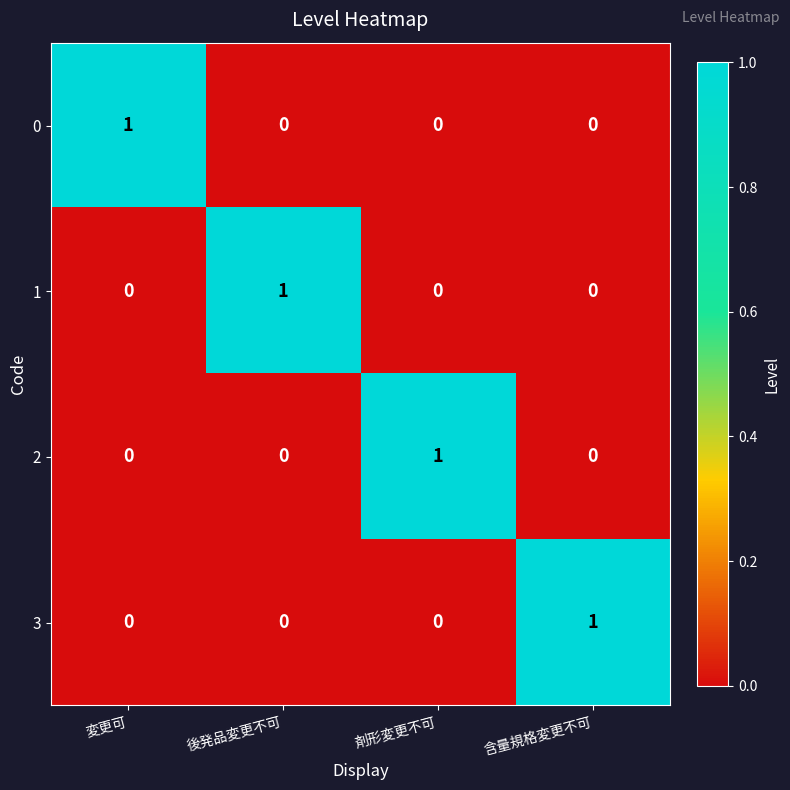

Count the 0 values in the range 0 to 1.

4